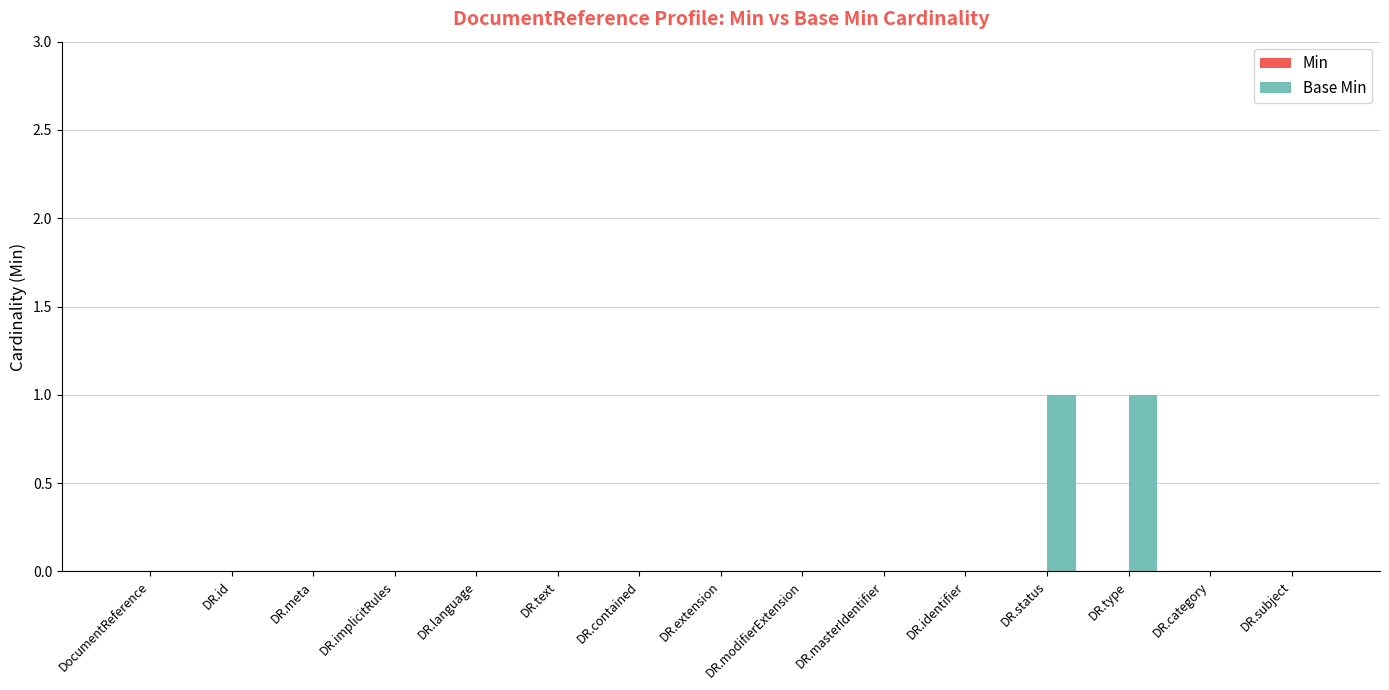

The value at DocumentReference is 0. True or false?

True